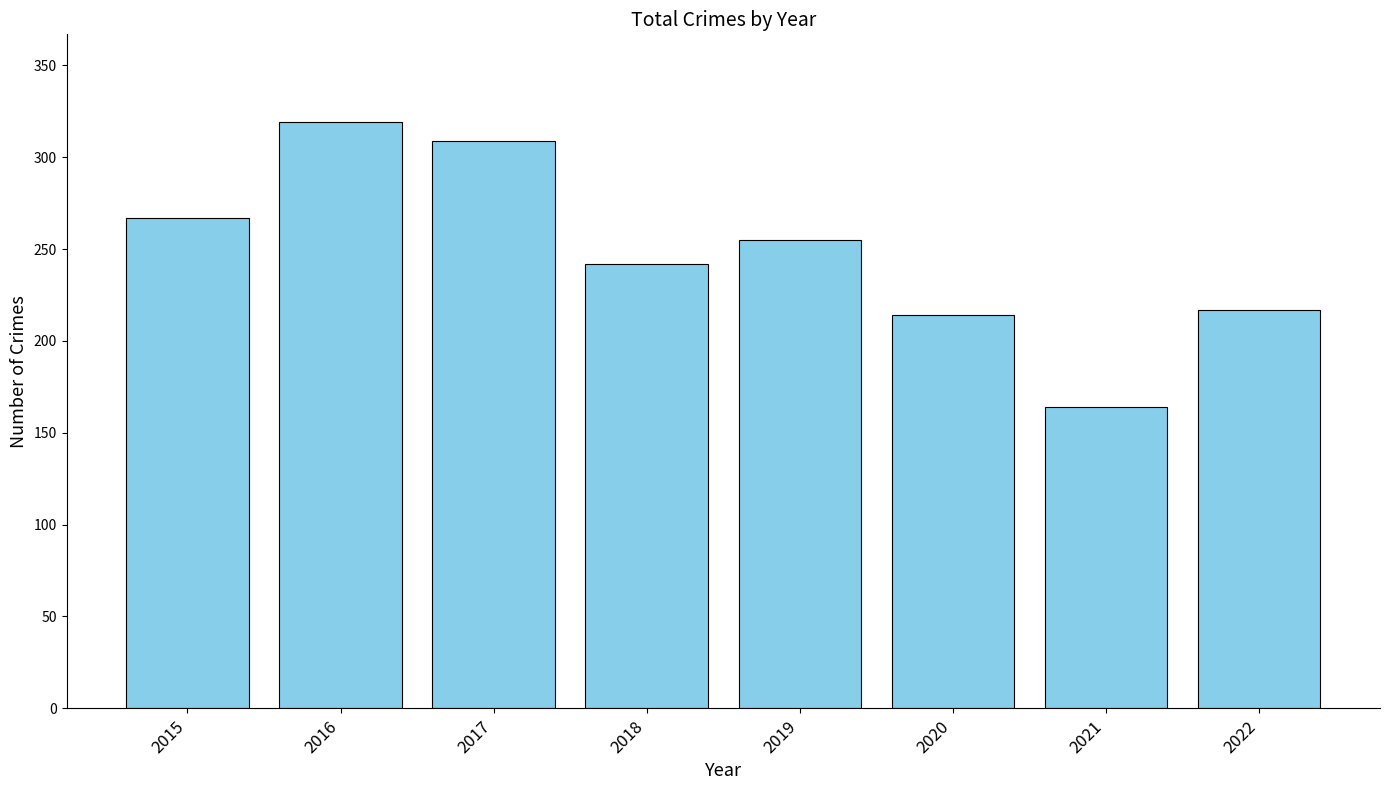

What is the change in value from 2017 to 2019?

-54